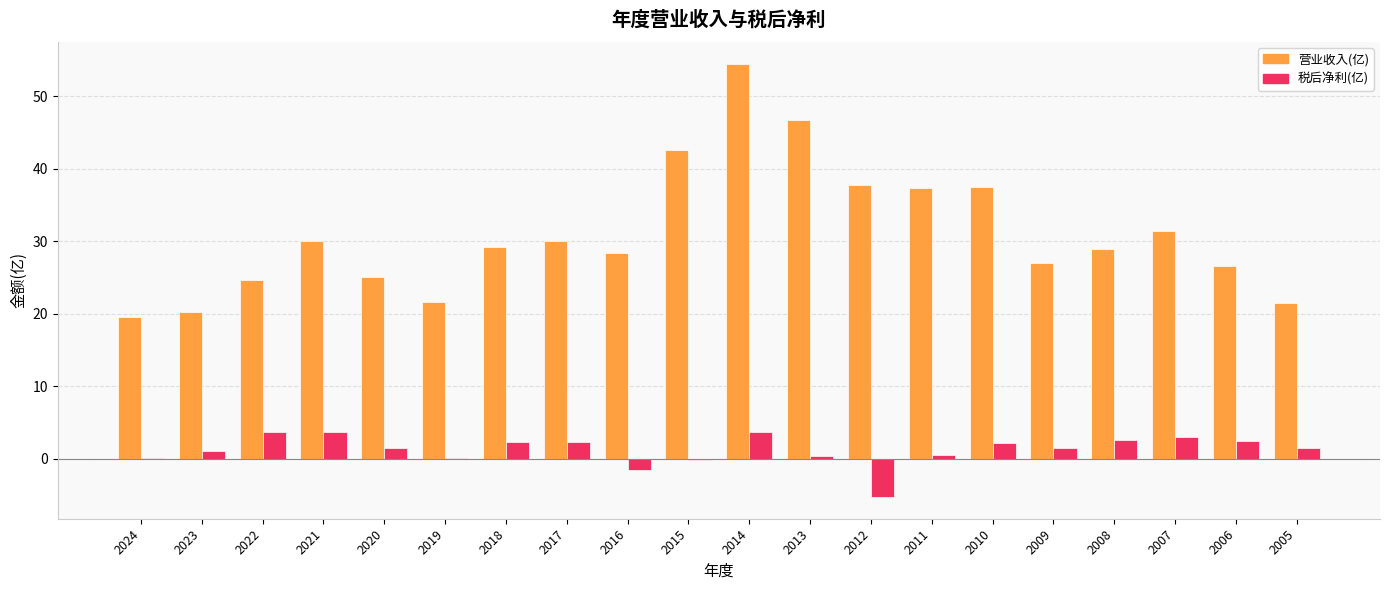

Are the bars grouped side by side (vs. stacked)?

Yes